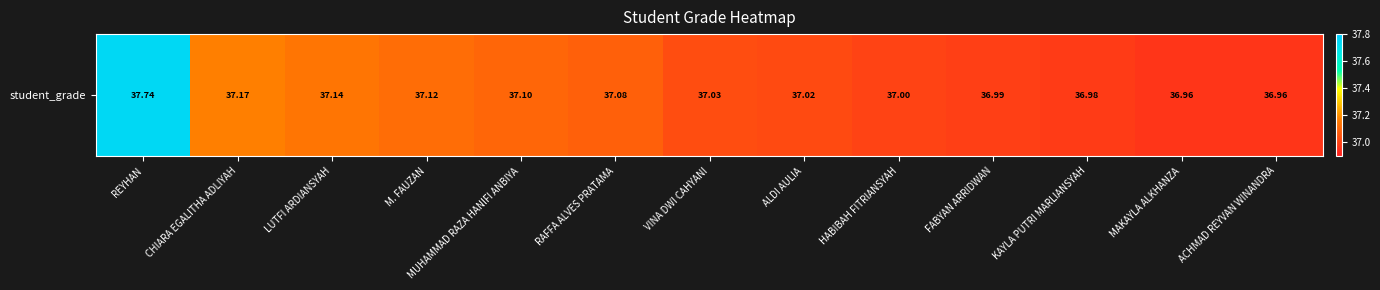

What is the approximate value at MAKAYLA ALKHANZA?

37.0